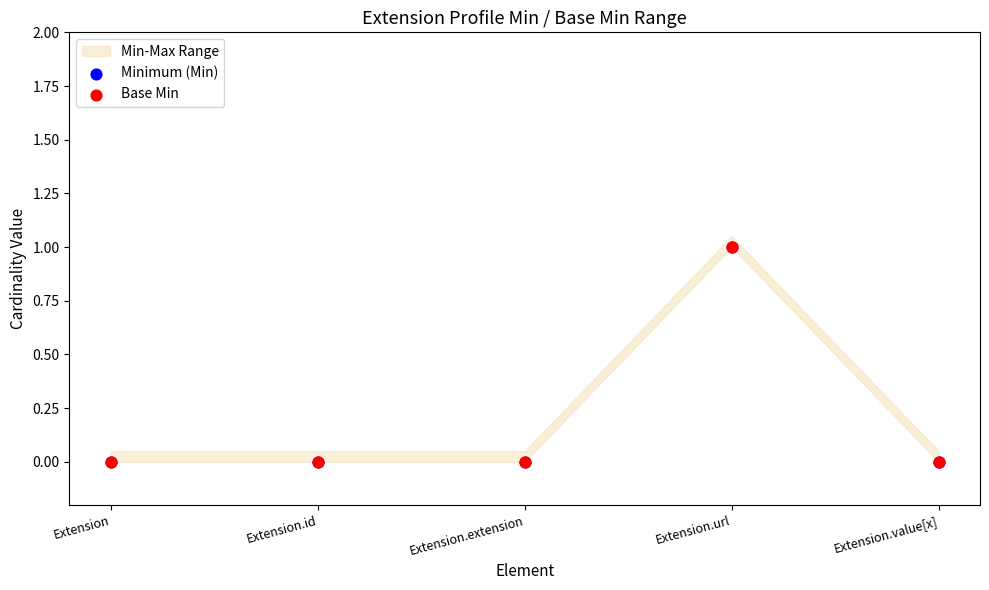

Which series has the widest spread of Y values?

Minimum (Min)